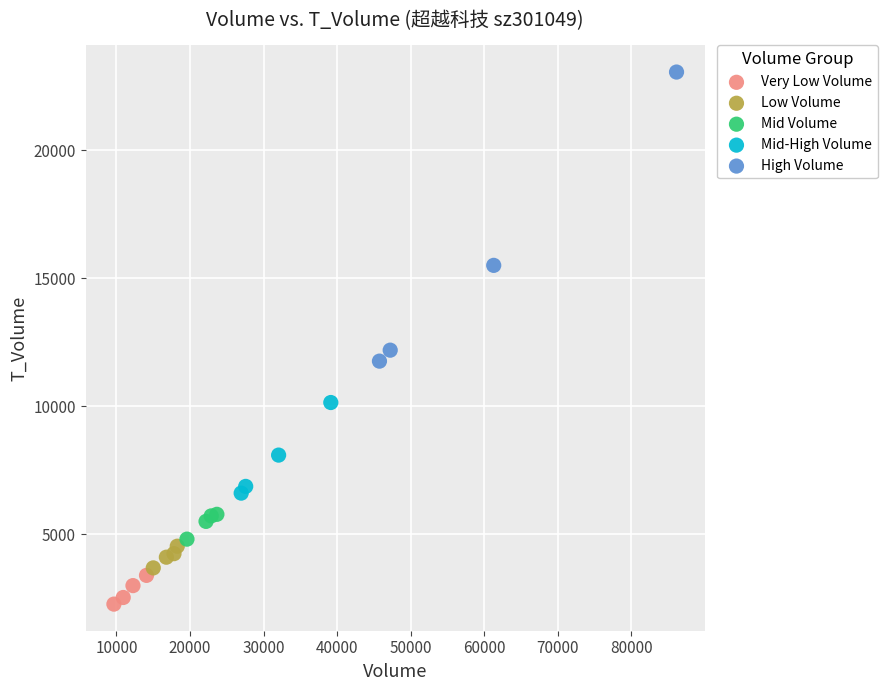

Which series reaches the maximum Y coordinate?

High Volume